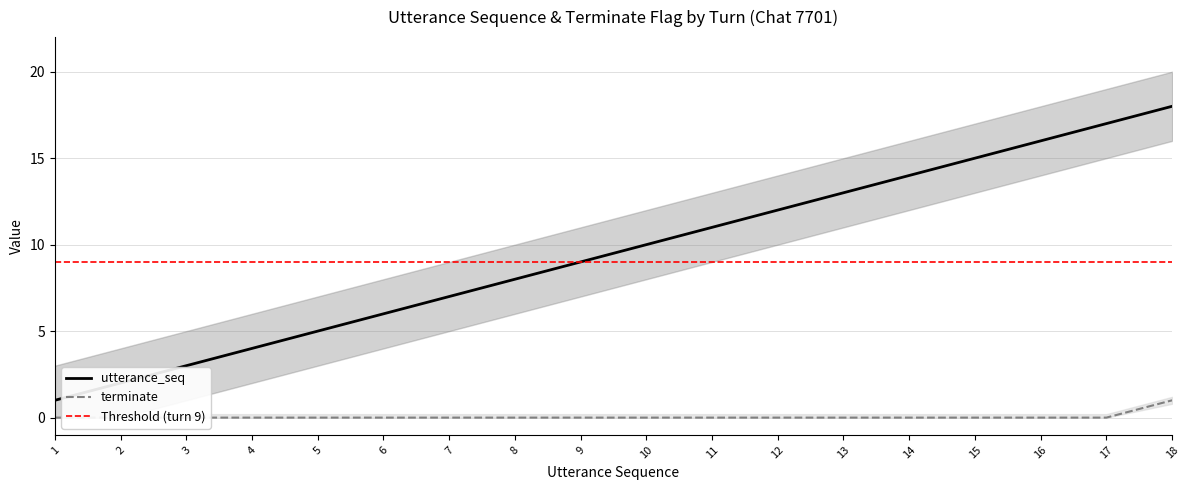

What is the difference between the maximum and minimum values in the utterance_seq series?

17